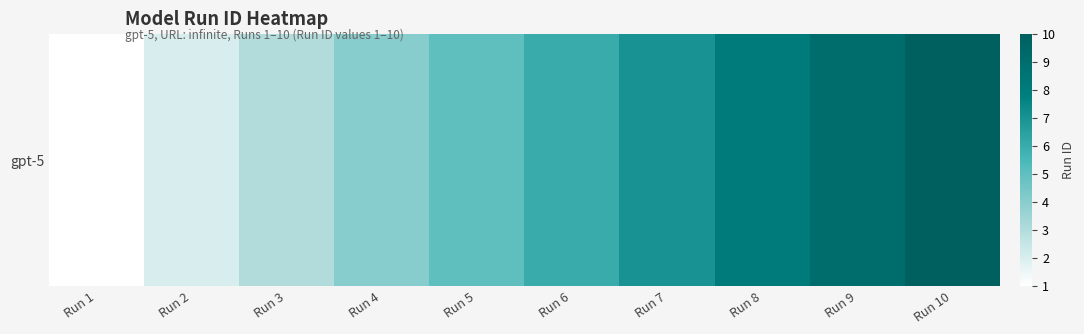

What is the sum of the values at Run 2 and Run 1?

3